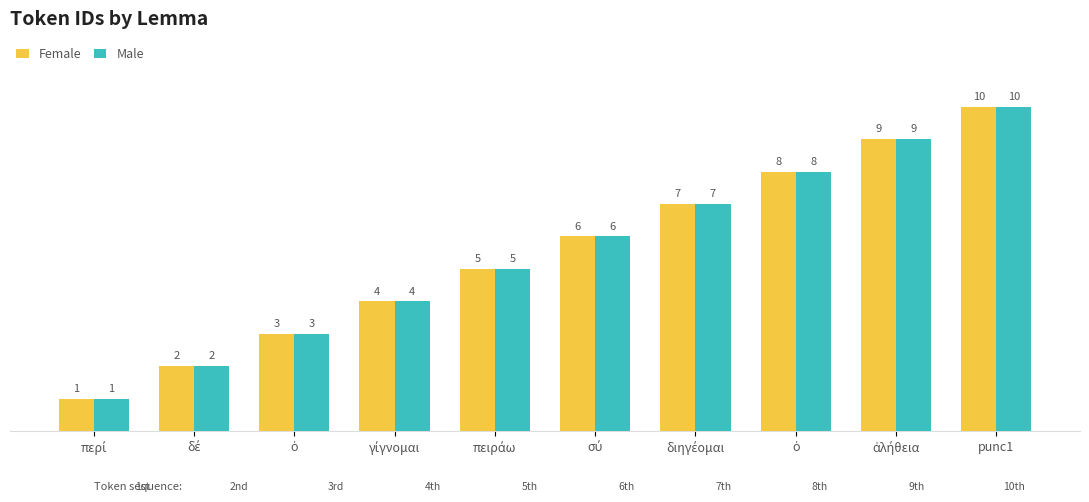

Which category has the lowest value across all series?

περί